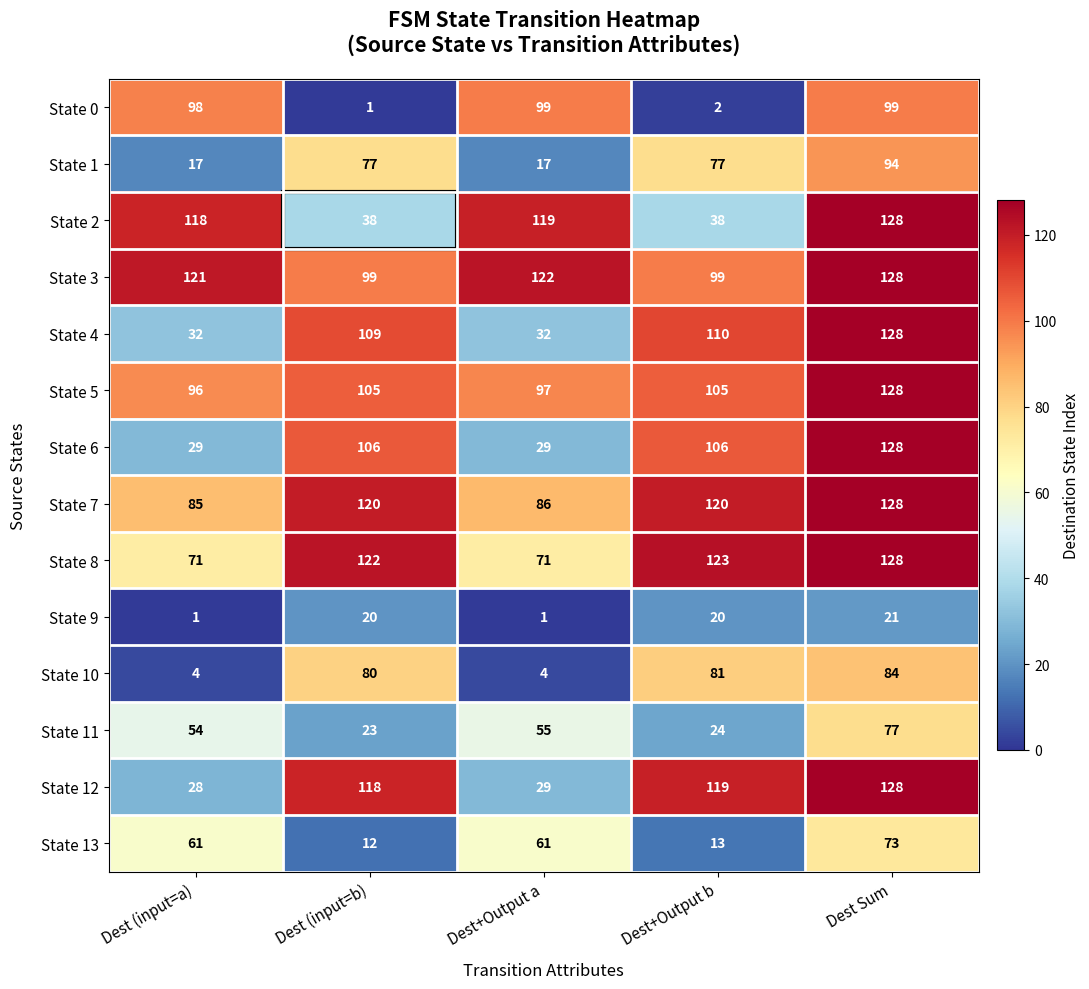

At Dest (input=b), list the series in order from smallest to largest.

State 0, State 13, State 9, State 11, State 2, State 1, State 10, State 3, State 5, State 6, State 4, State 12, State 7, State 8